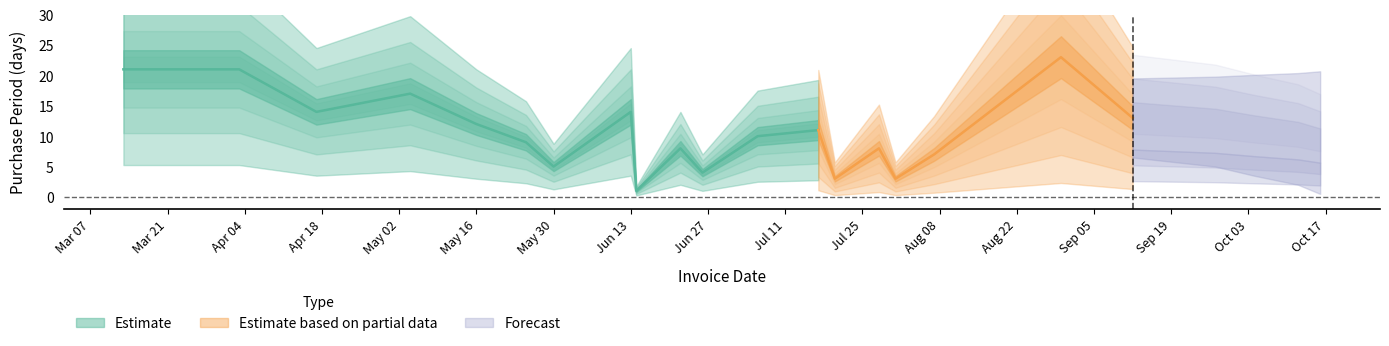

Does the chart have visible grid lines?

No